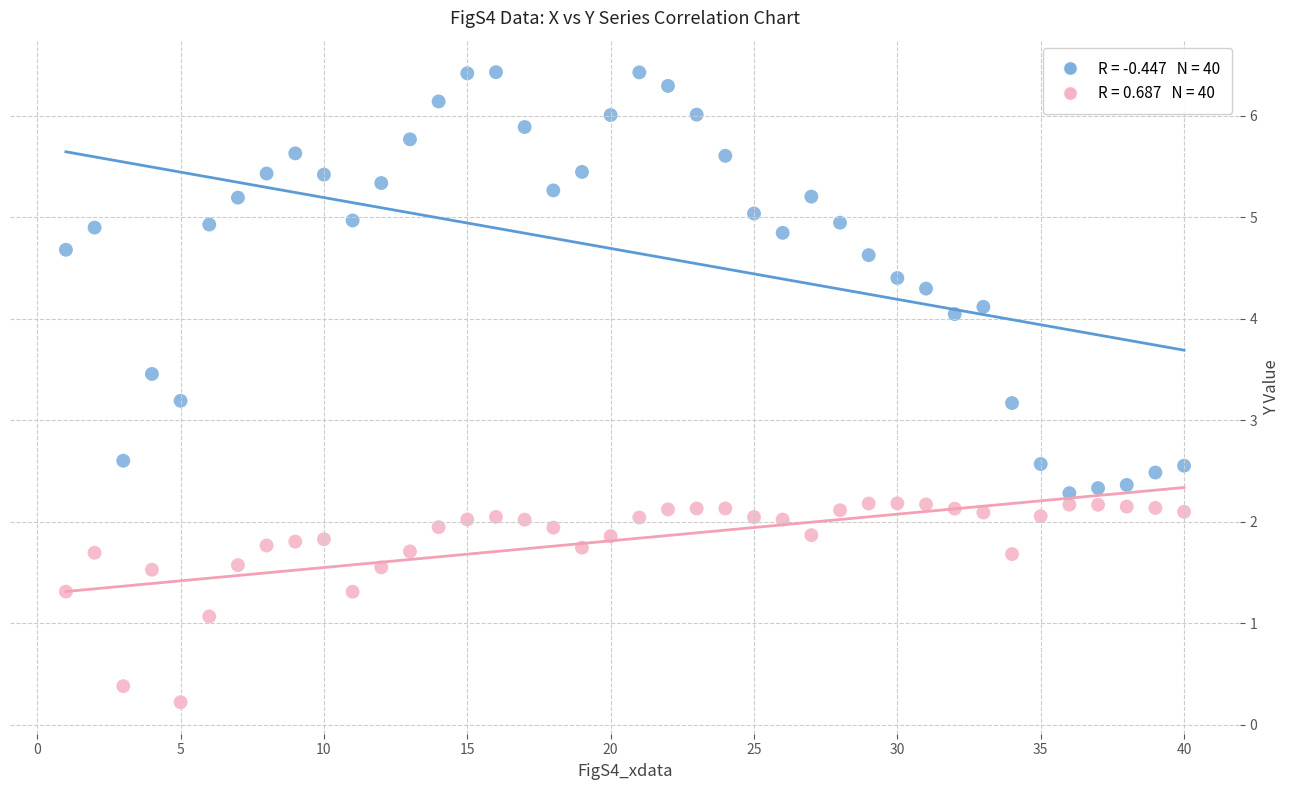

Across all data points, what is the range of Y values (max minus min)?

6.2